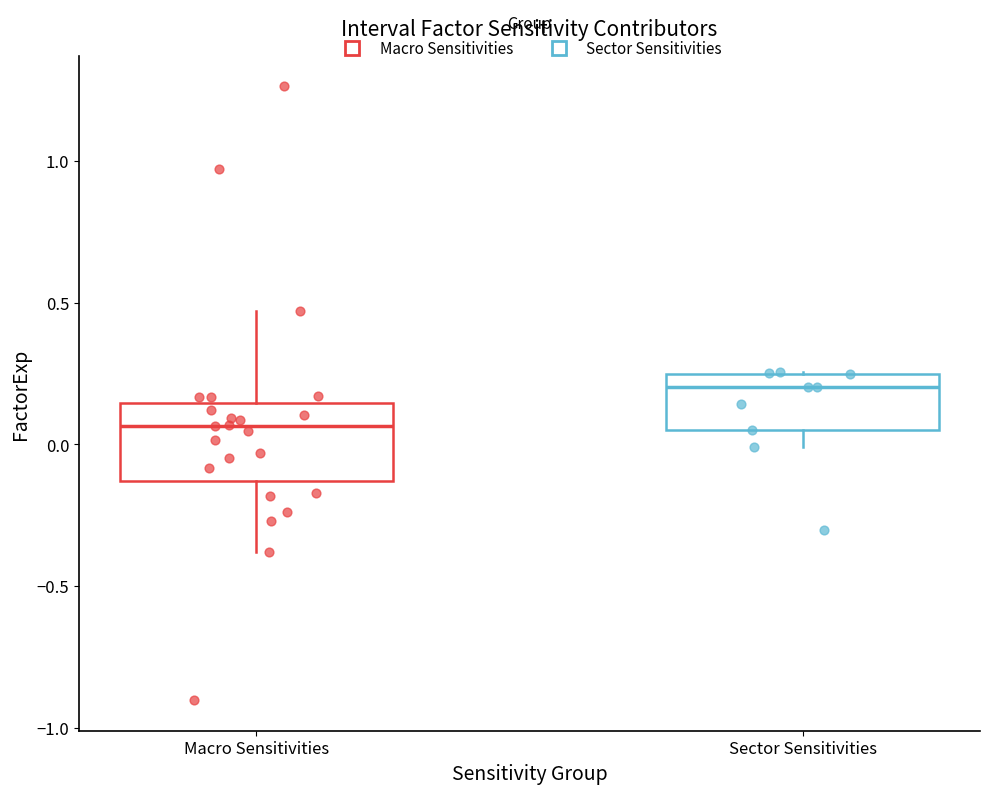

Comparing the boxes themselves (not the whiskers), which one is the tallest?

Macro Sensitivities